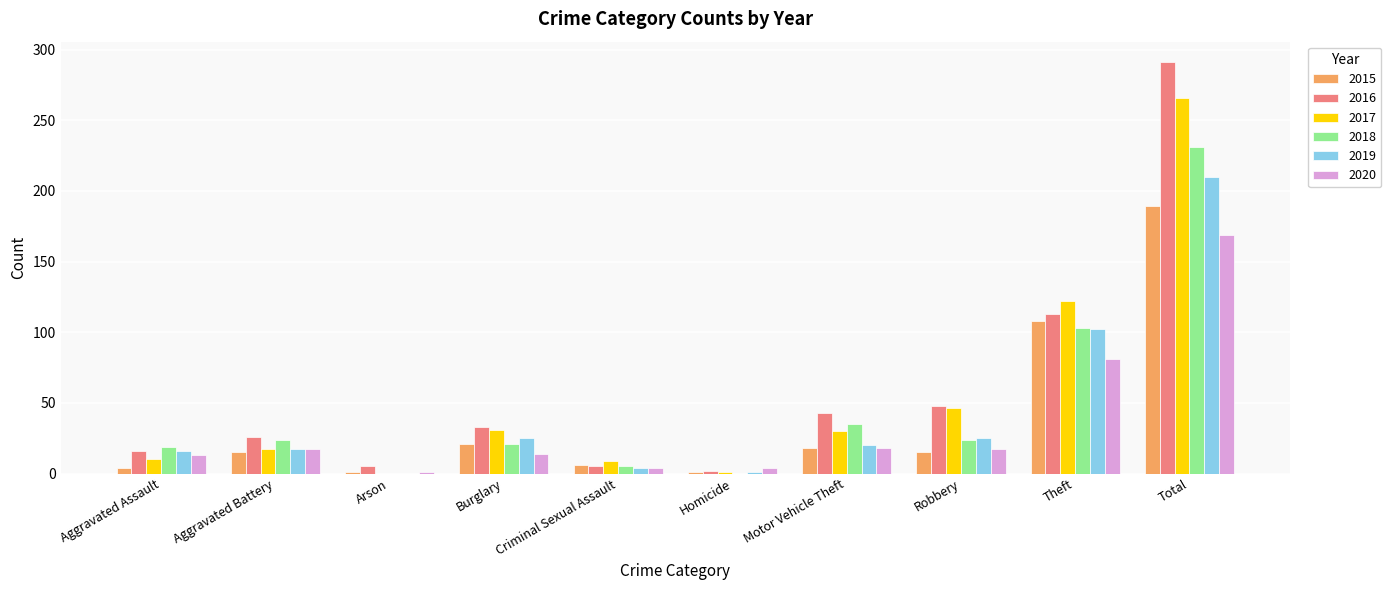

How many series are shown in this chart?

6